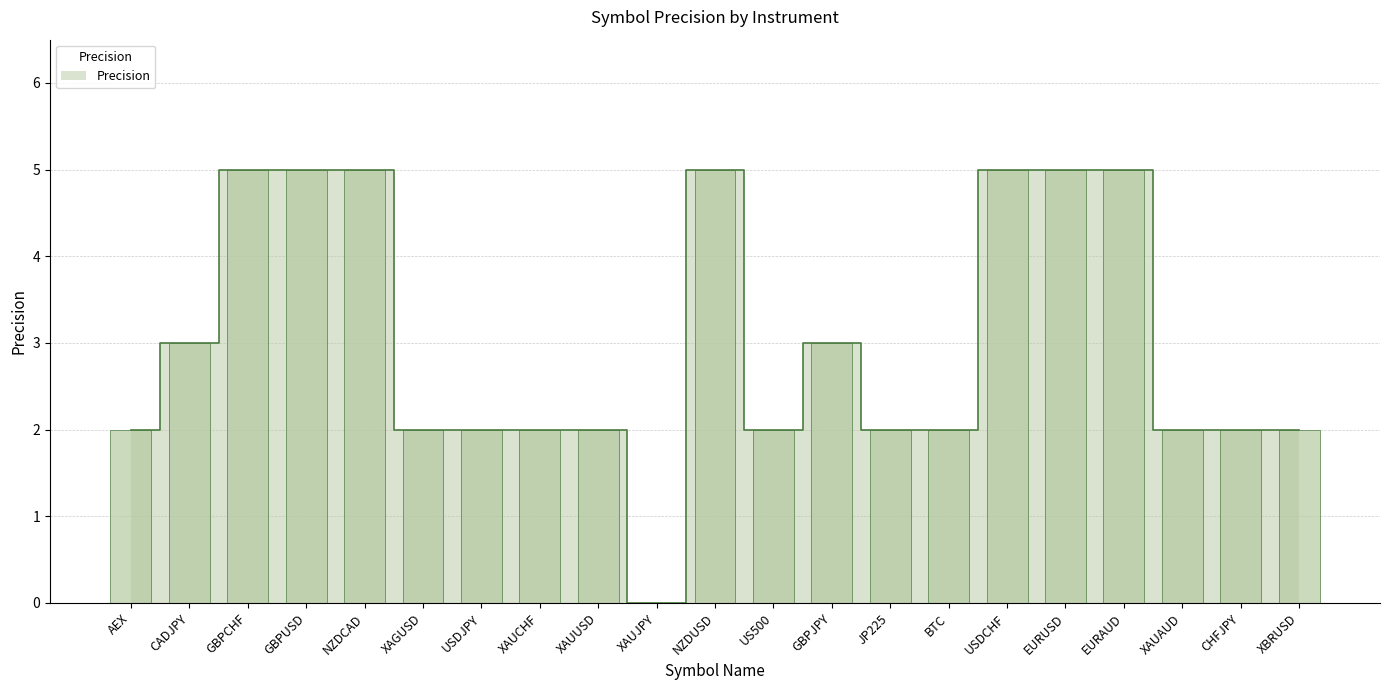

What is the label of the 11th bar from the right?

NZDUSD